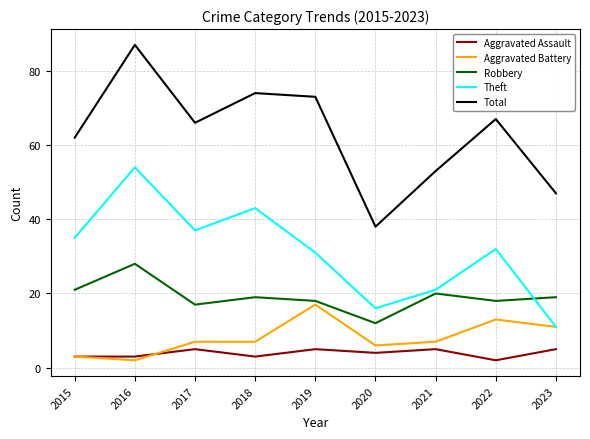

Which category has the lowest value in the Robbery series?

2020